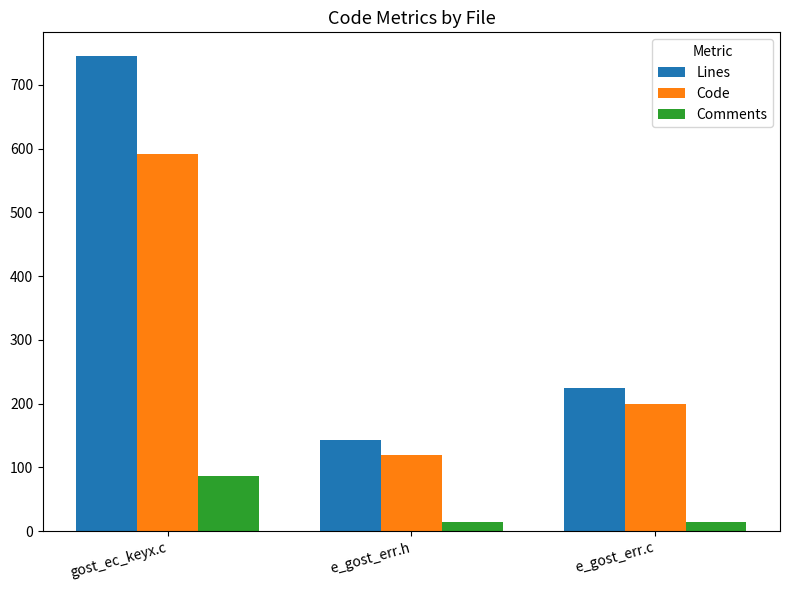

The Comments series shows 87 at gost_ec_keyx.c. True or false?

True